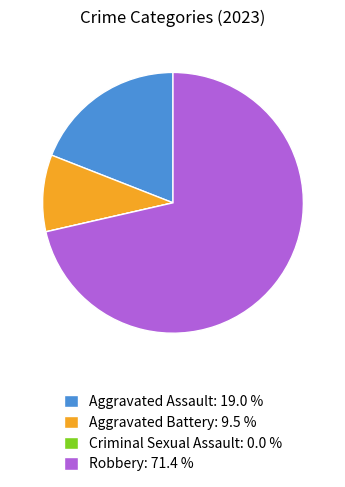

The Aggravated Battery slice represents 10% of the pie. True or false?

True